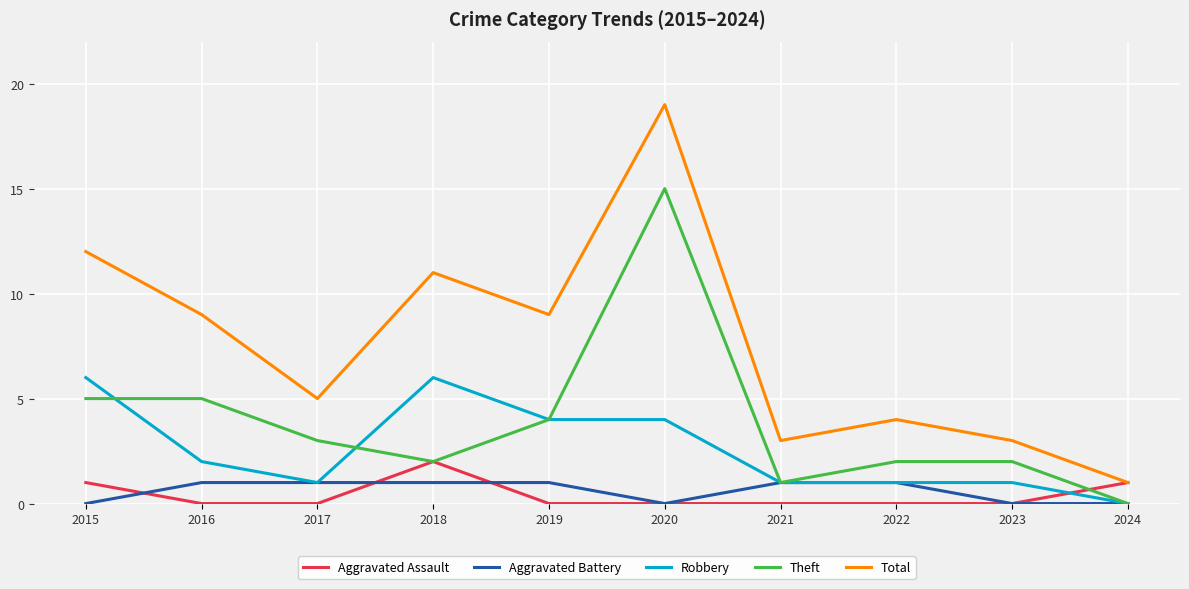

Is it true that Aggravated Battery equals 0 at 2015?

True